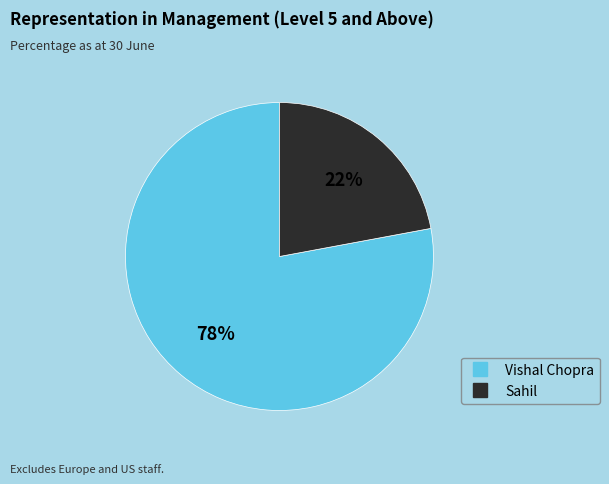

How many slices are in this pie chart?

2